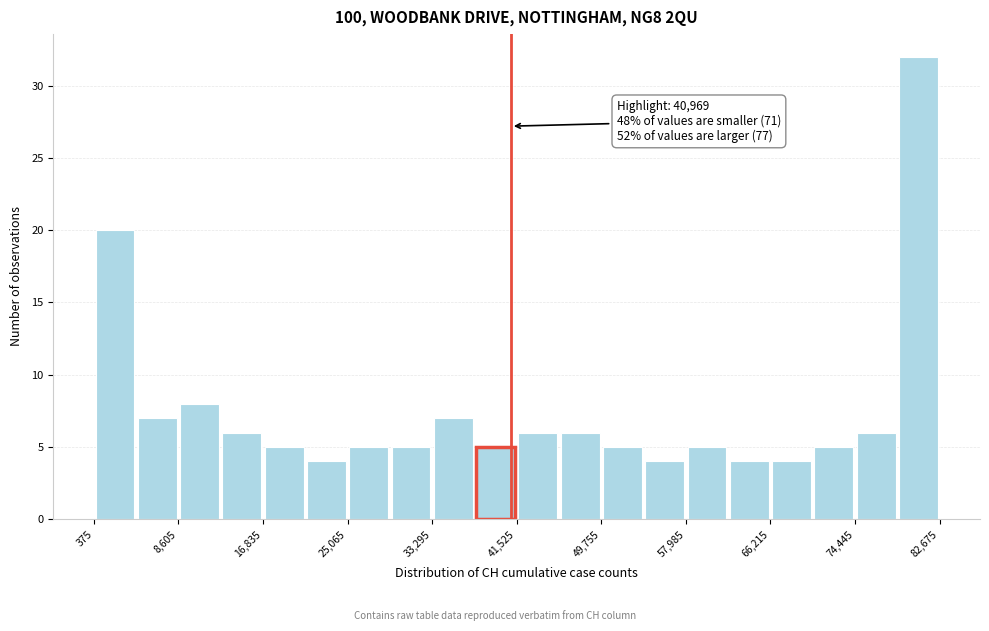

Which range on the x-axis has the tallest bar?

79000 to 83000